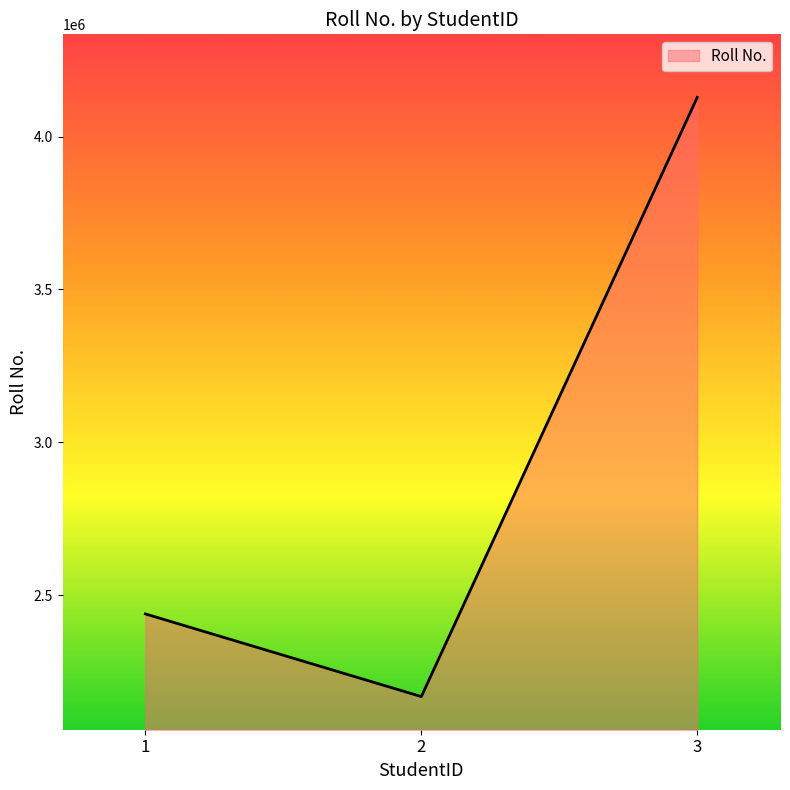

True or false: the data shows 6014099 at 3.

False